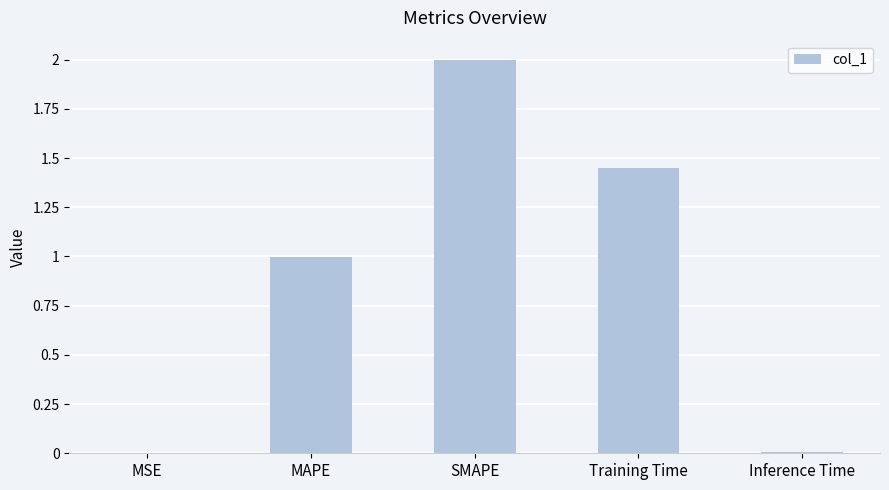

What is the sum of all values?

4.5